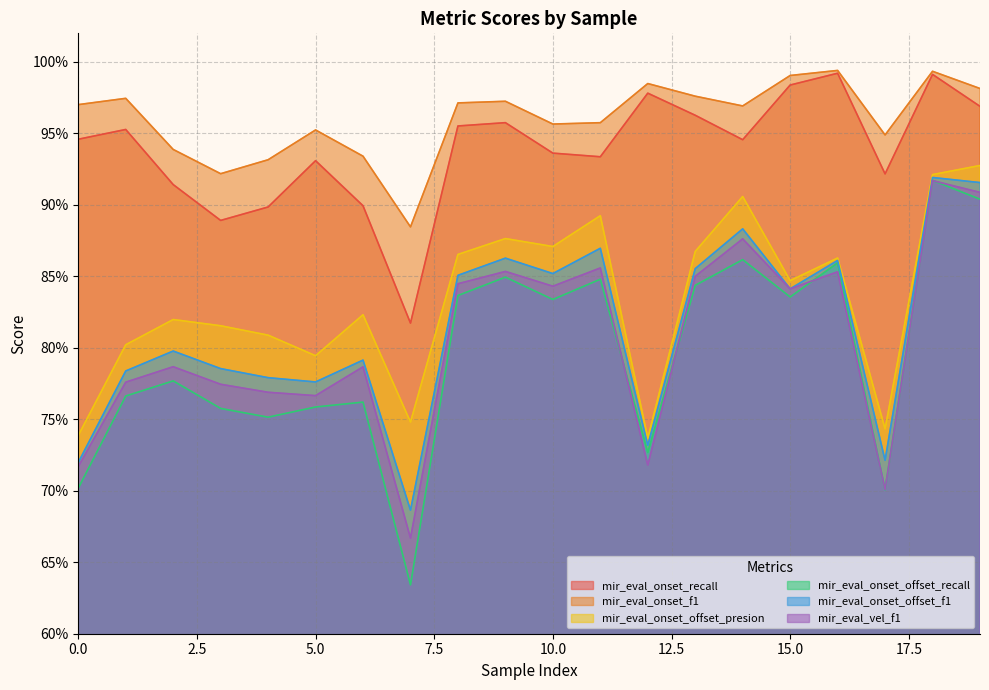

Count the number of categories in the chart.

20